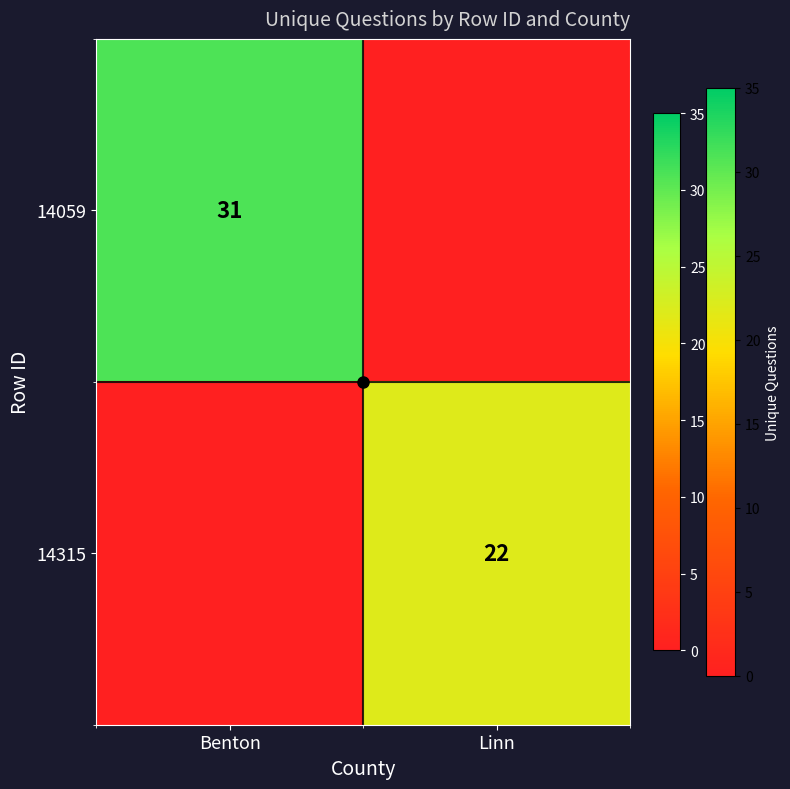

Which category has the lowest value in the 14315 series?

Benton